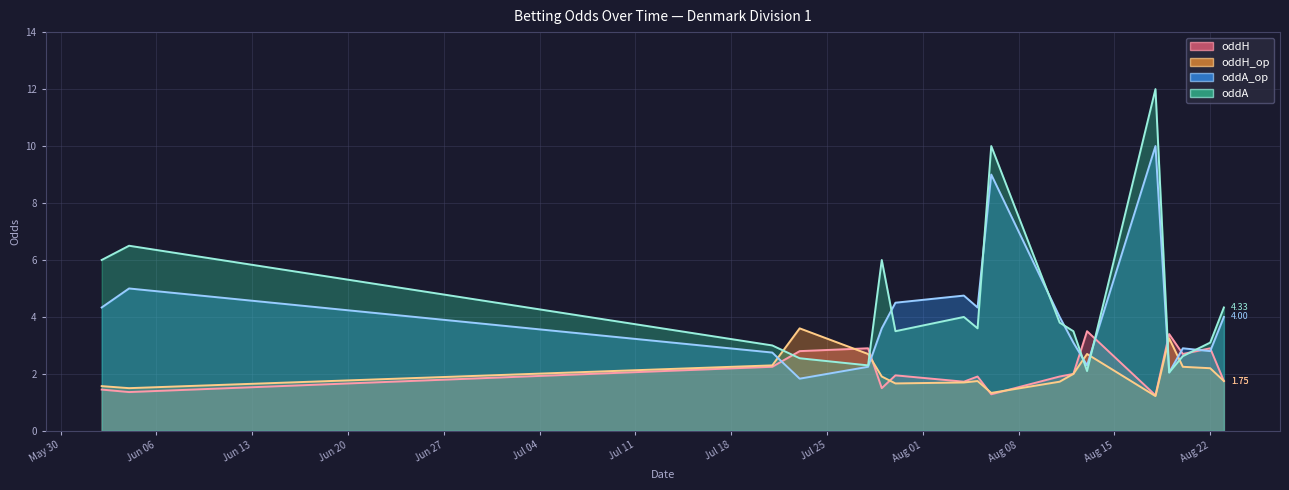

What is the average value of the oddA series?

4.5